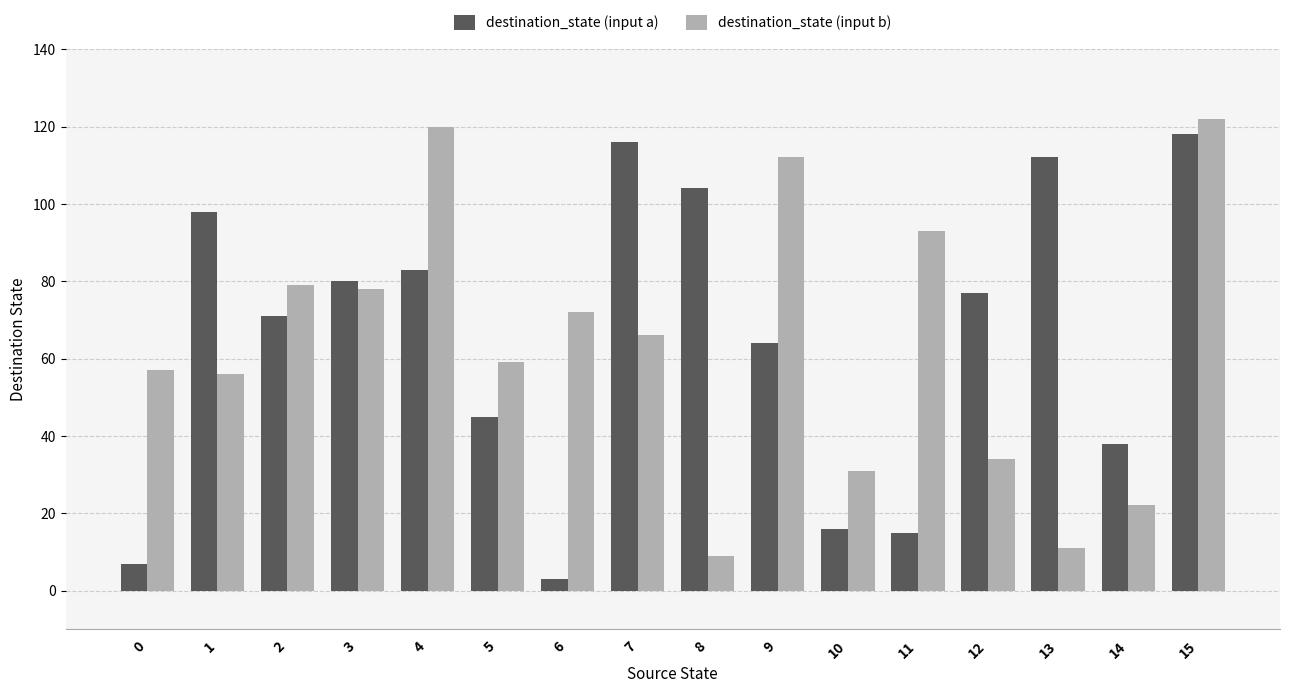

At how many categories does at least one series exceed 60?

12